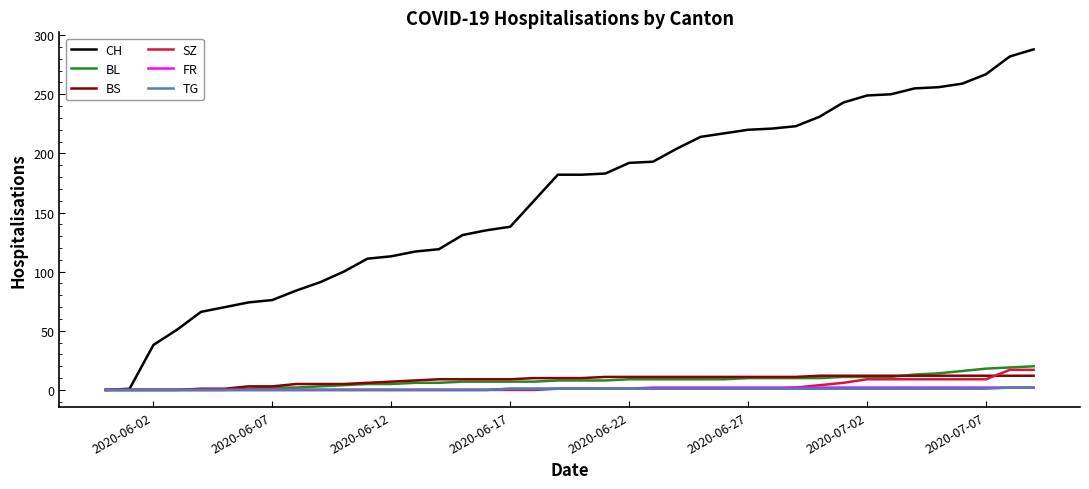

Which series has the widest spread of values?

CH